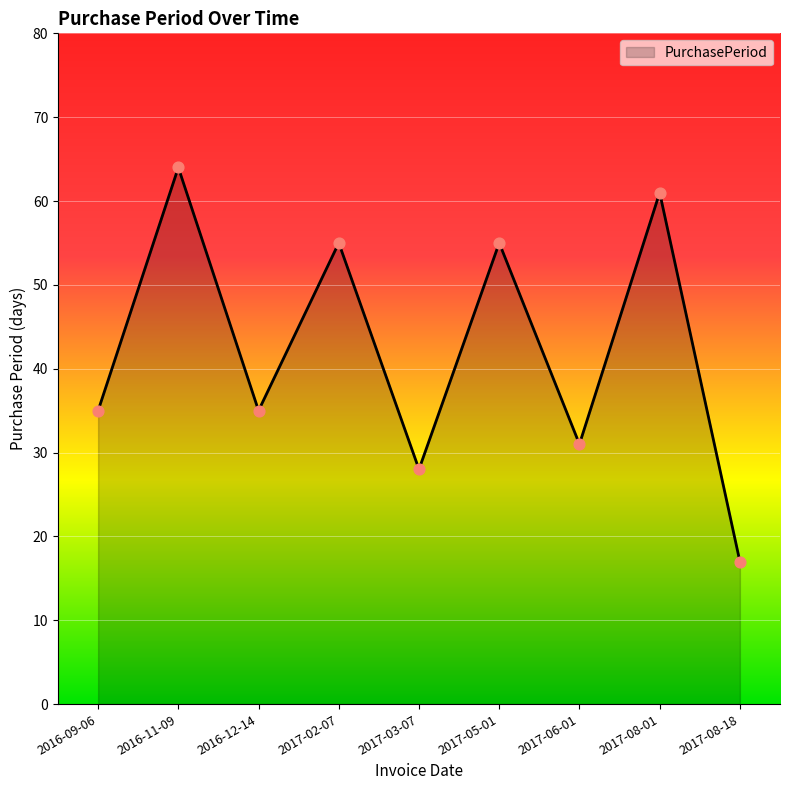

What is the change in value from 2016-11-09 to 2016-12-14?

-29